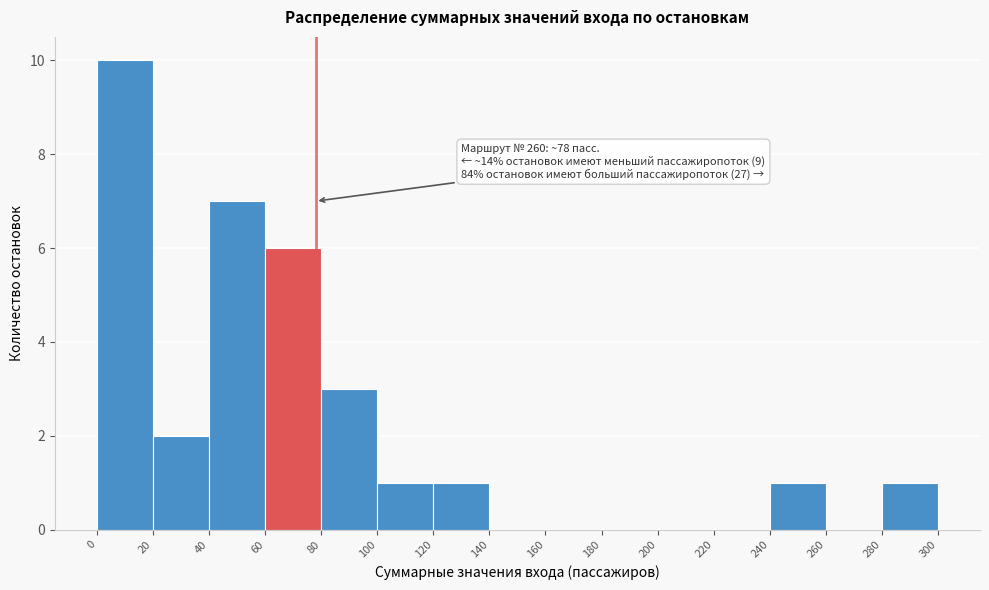

Over which range of the x-axis is the bar tallest?

0 to 20